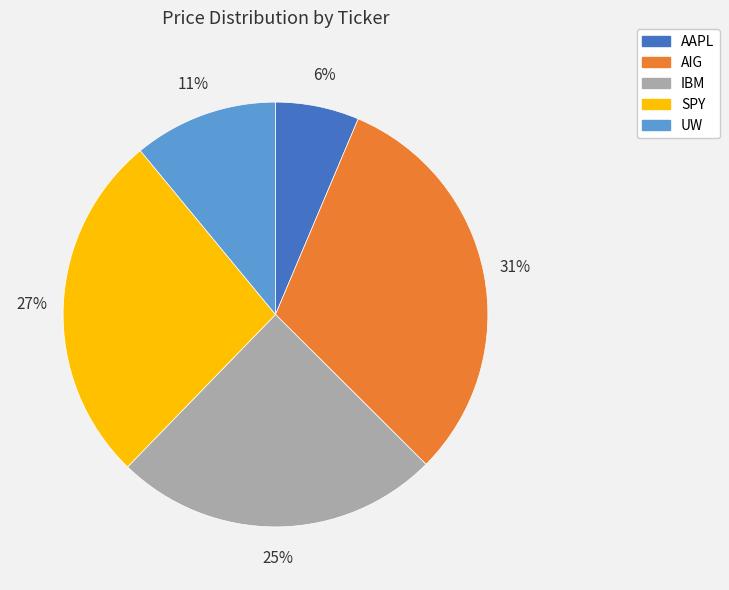

Do IBM and AAPL together represent more than half of the pie?

No